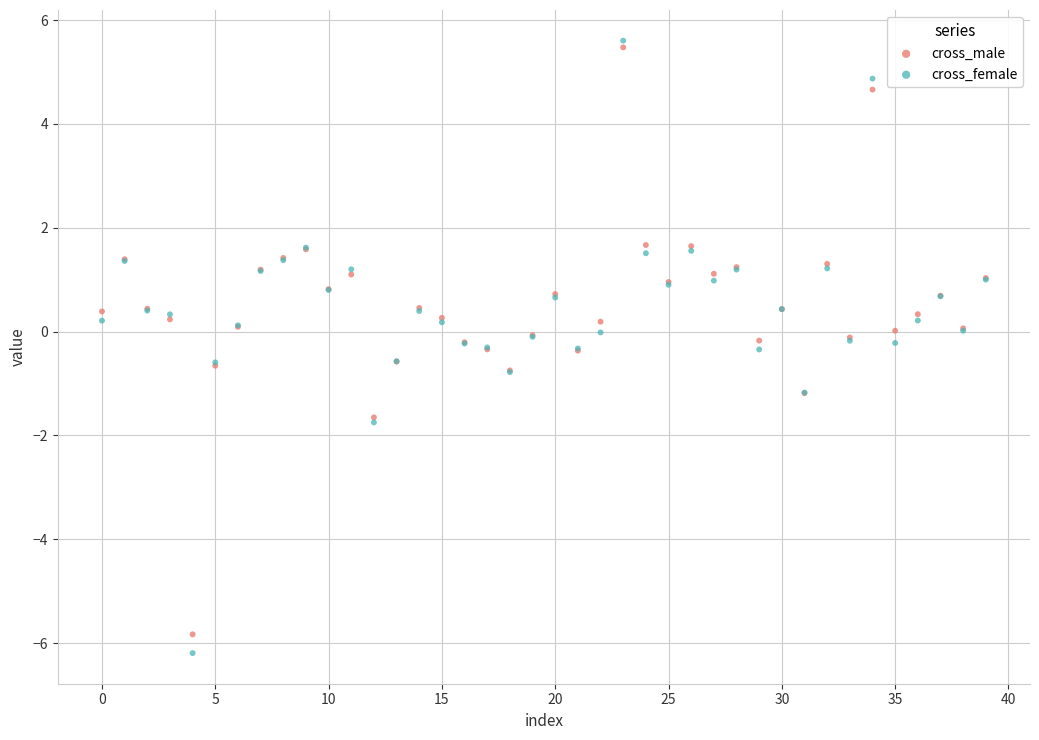

Which series has the widest spread of Y values?

cross_female